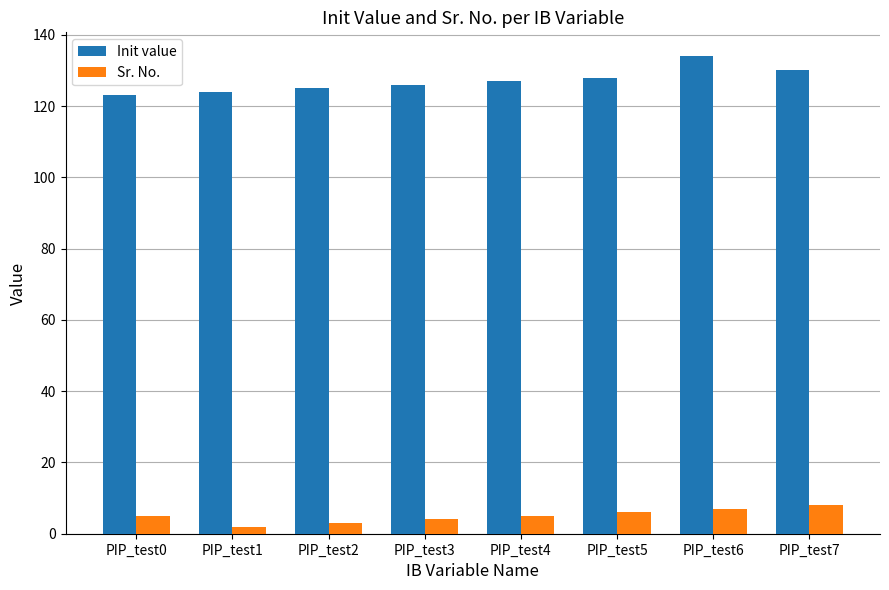

What are all the series names shown in the legend?

Init value, Sr. No.